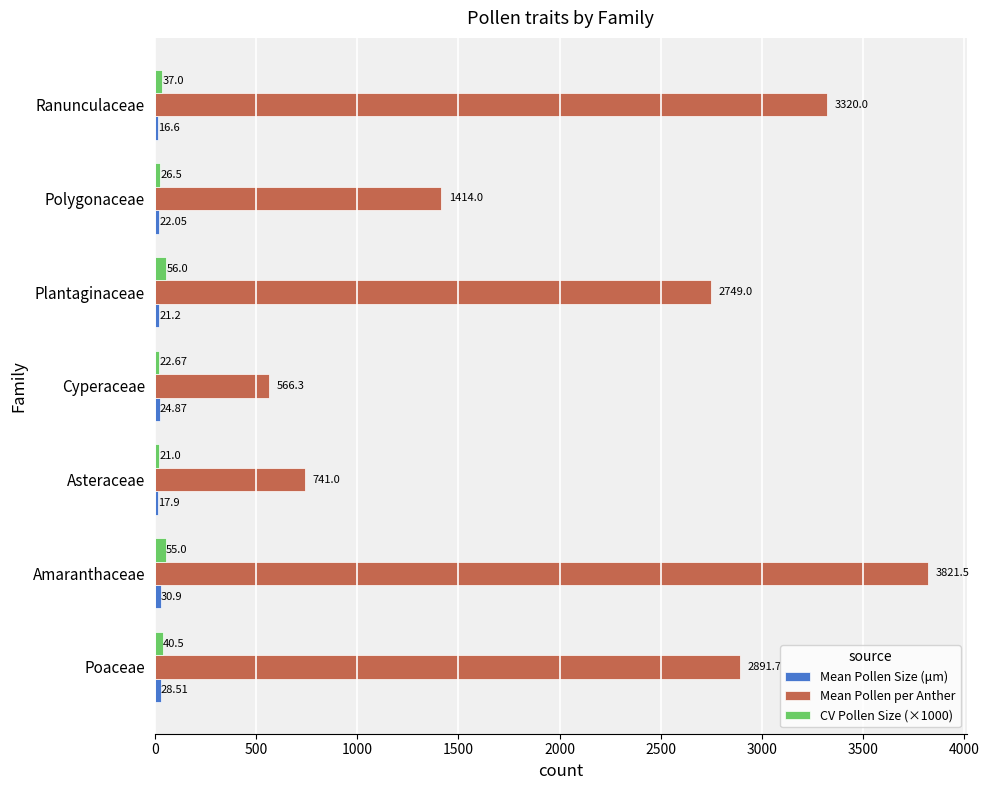

Which series changed the most between Asteraceae and Plantaginaceae?

Mean Pollen per Anther